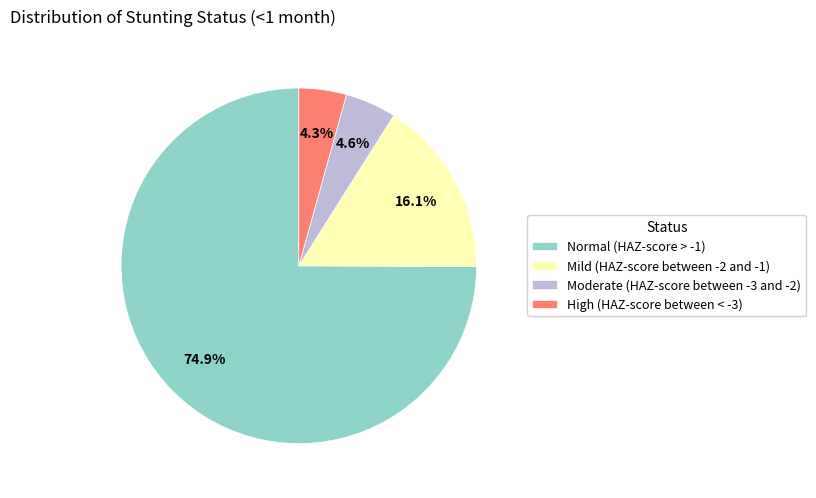

Which slice is the largest?

Normal (HAZ-score > -1)